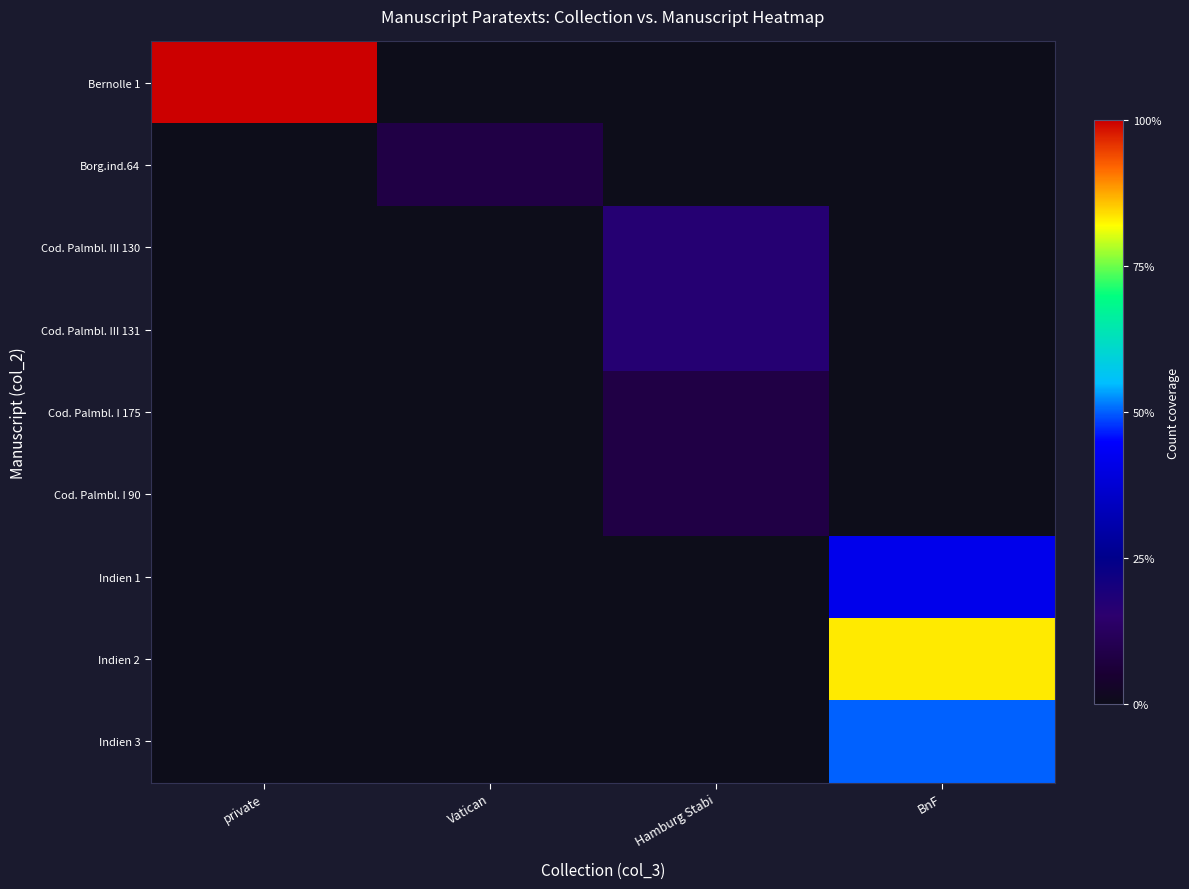

What is the total value across all series at Hamburg Stabi?

0.5